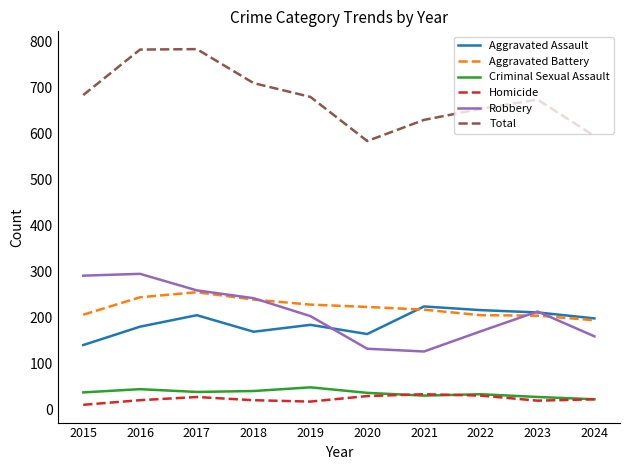

What is the average value of the Aggravated Assault series?

189